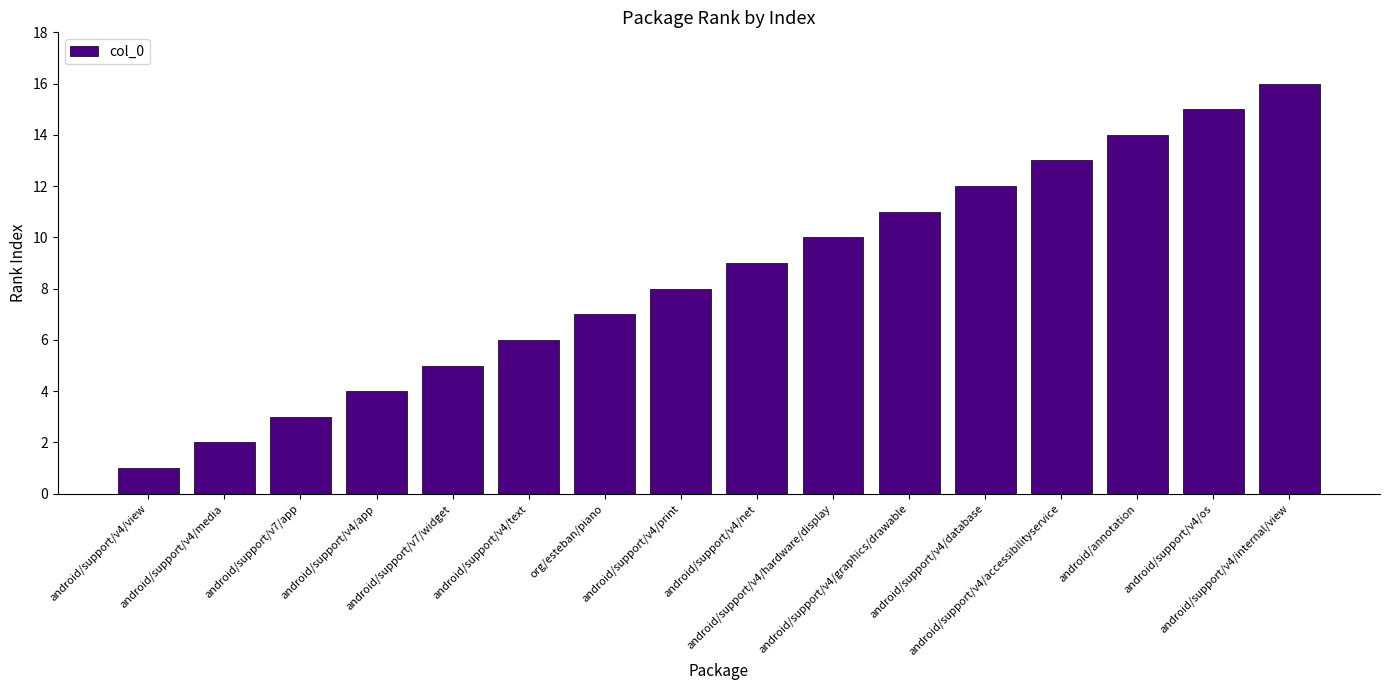

What is the value of the 2nd bar from the left?

2